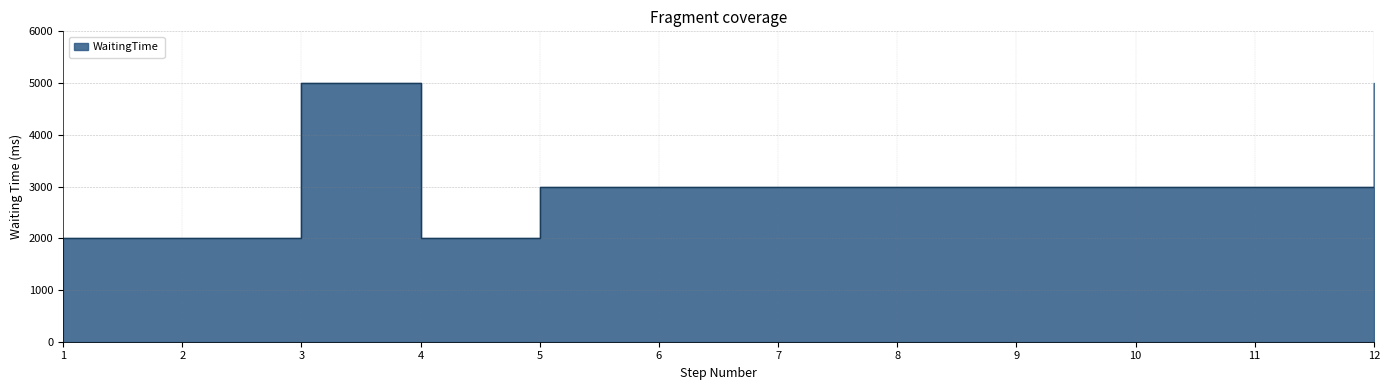

What is the difference between the second highest and second lowest values?

3000